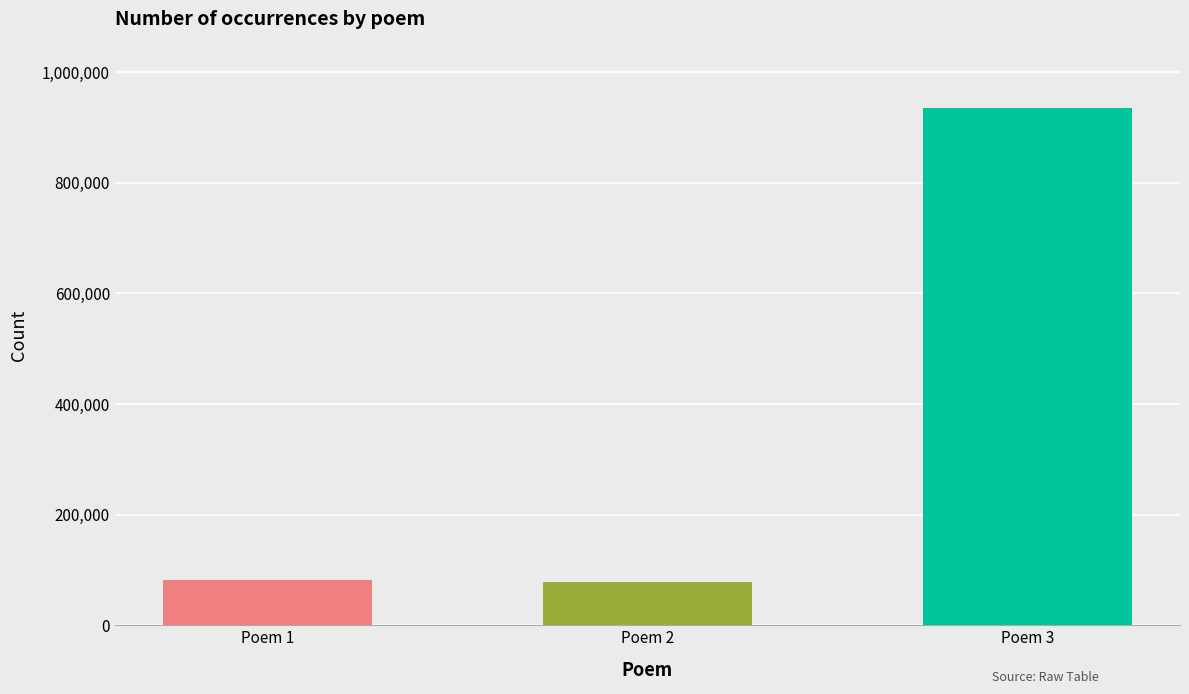

Which label corresponds to the largest value in the chart?

Poem 3